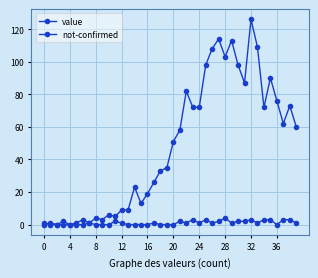

How many series are shown in this chart?

2